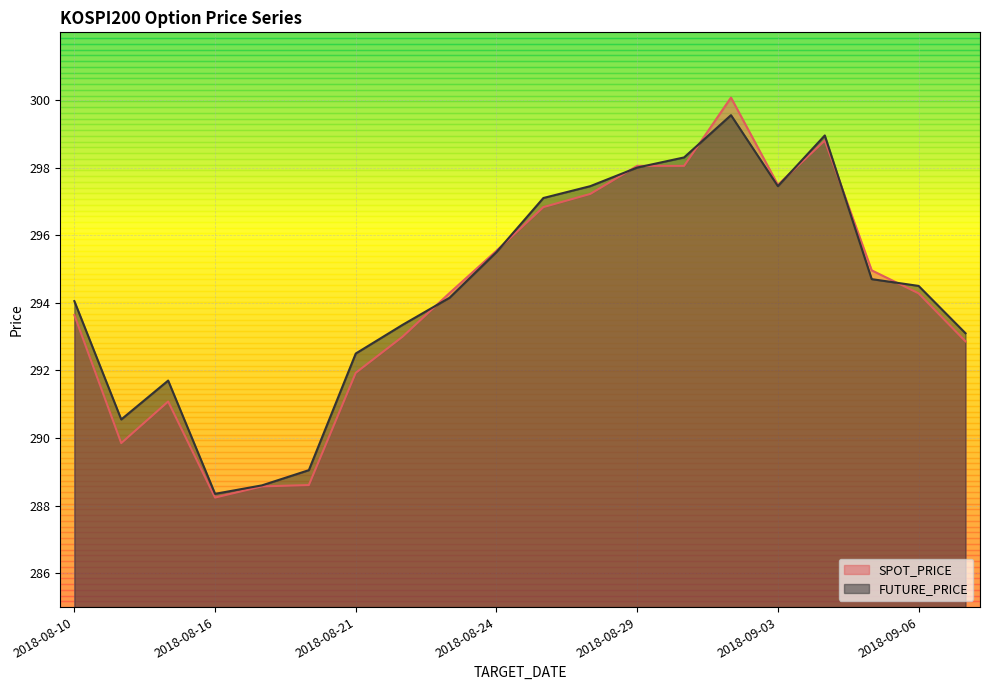

What position from the right is 2018-08-29?

8